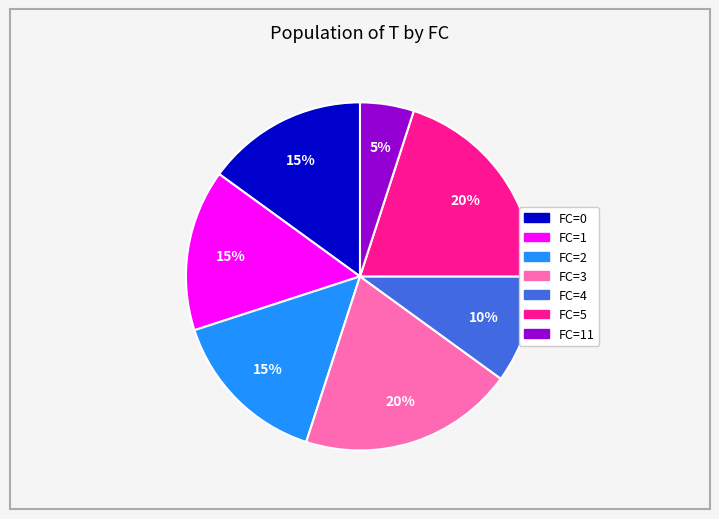

Is there any slice that represents more than half of the pie?

No